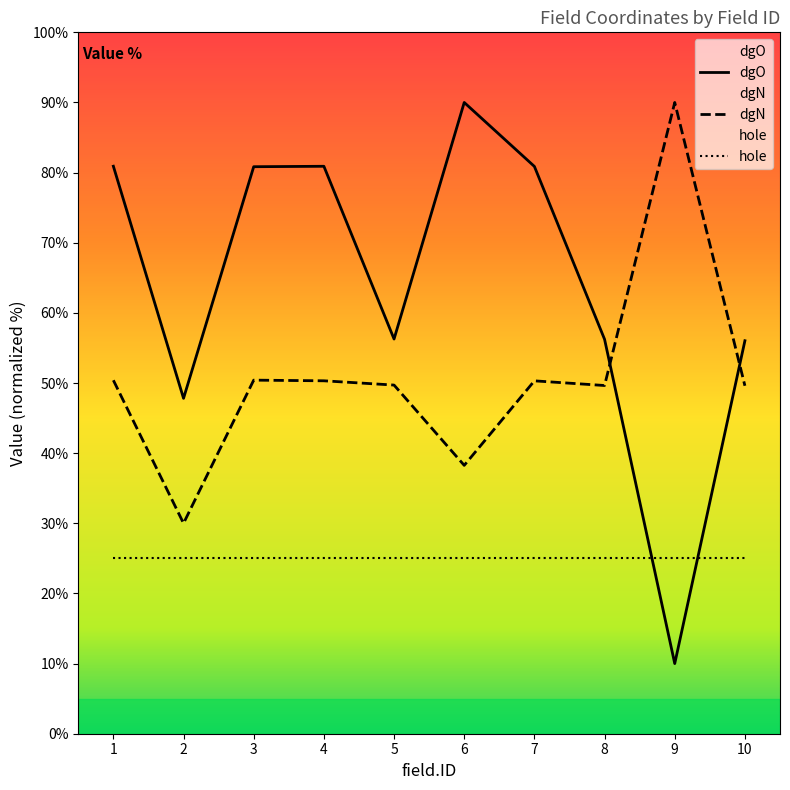

What is the sum of all dgO values?

639.9